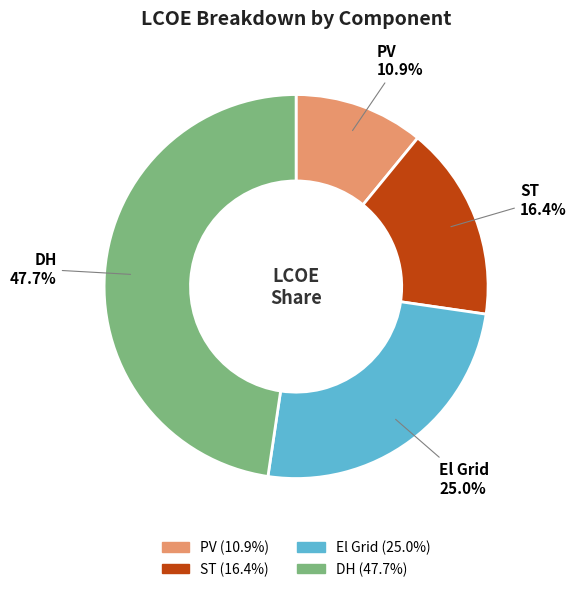

Between PV and El Grid, which is larger?

El Grid